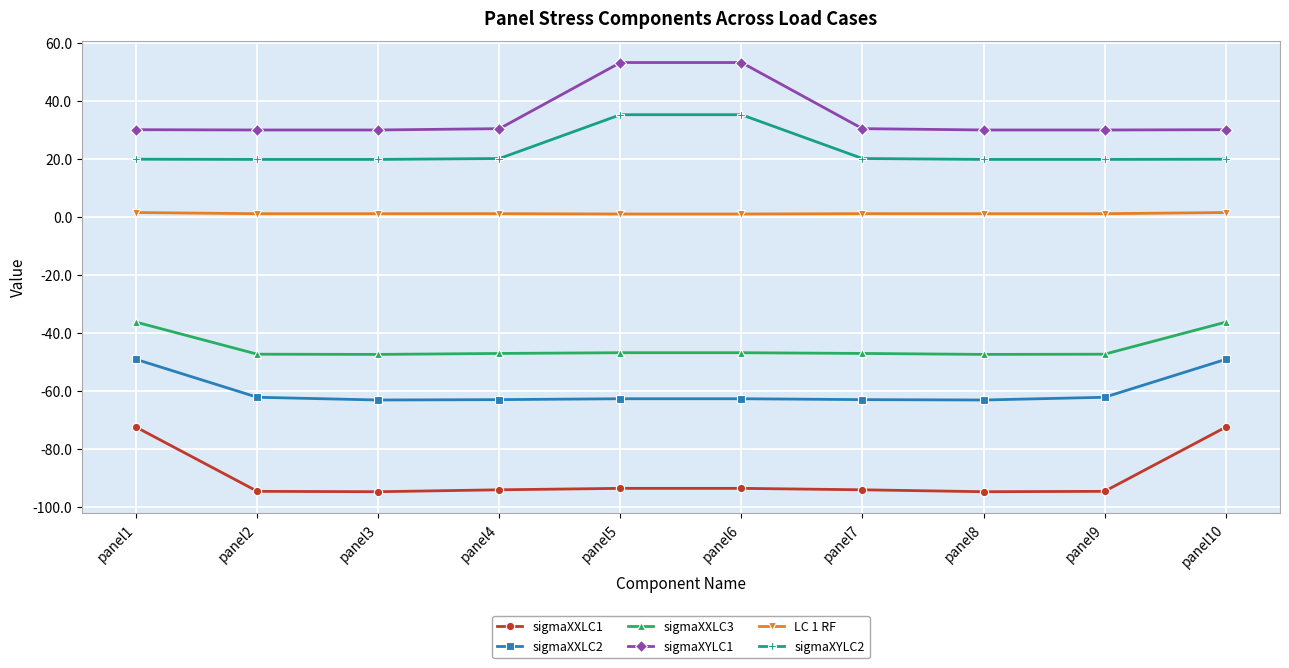

Which series has the largest total across all categories?

sigmaXYLC1